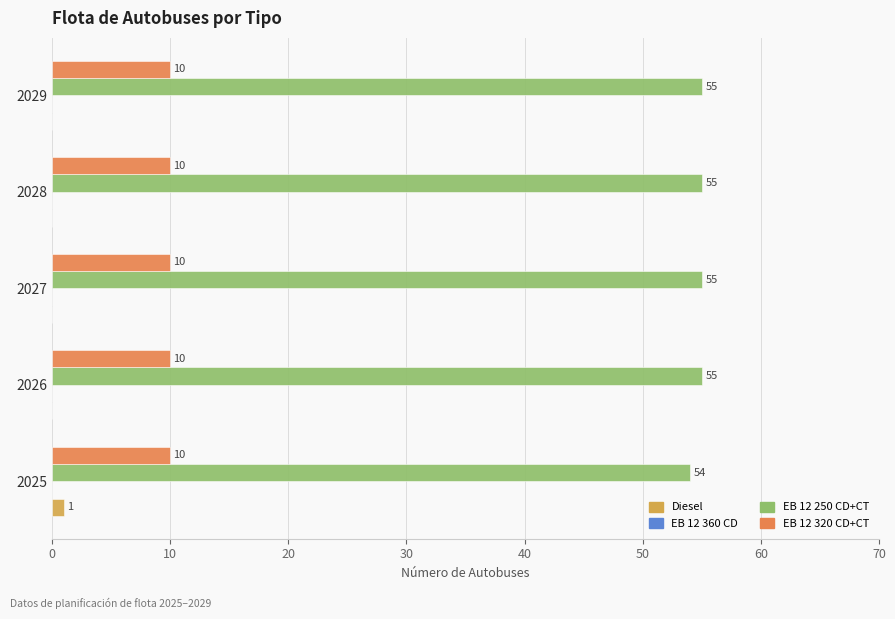

What is the total value across all series at 2027?

65